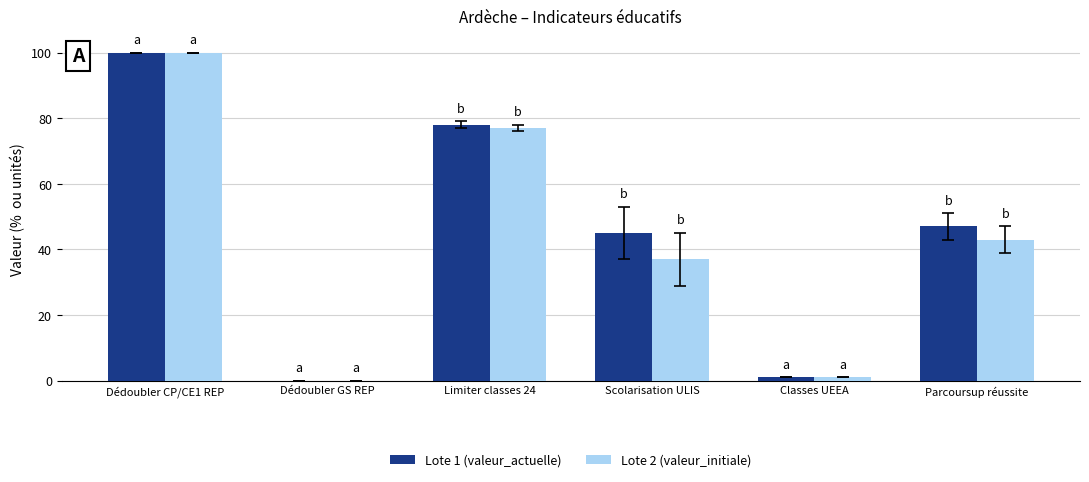

Reading right to left, what are all the values shown in this chart?

Lote 1 (valeur_actuelle): 47	1	45	78	0	100
Lote 2 (valeur_initiale): 43	1	37	77	0	100